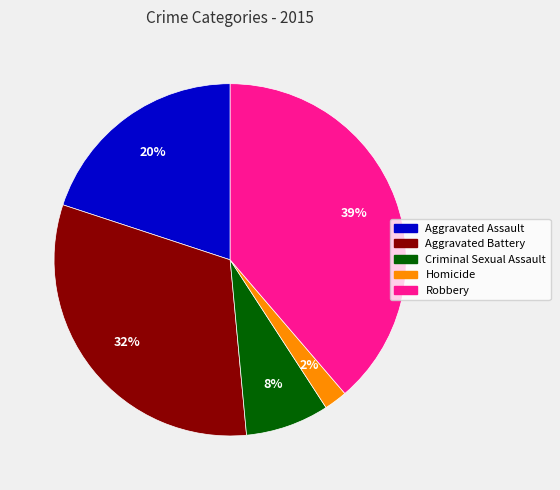

To the nearest percent, what is the difference between the largest and smallest slice percentages?

37%